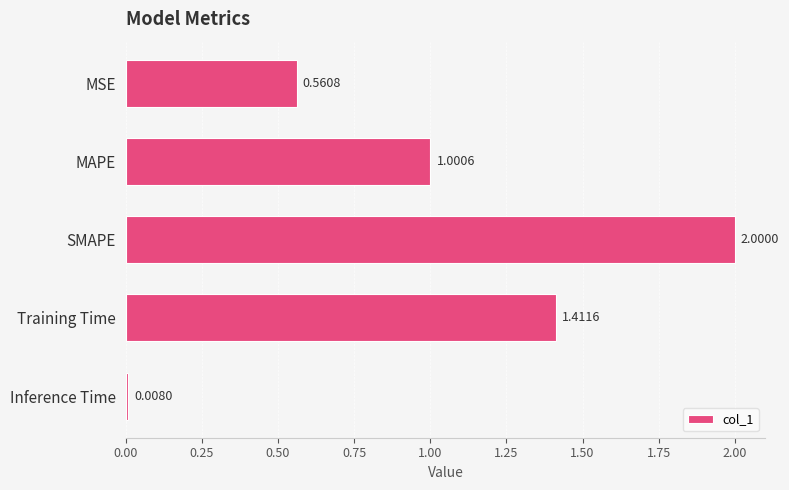

Approximately how many times larger is the value at MAPE compared to Training Time?

0.7